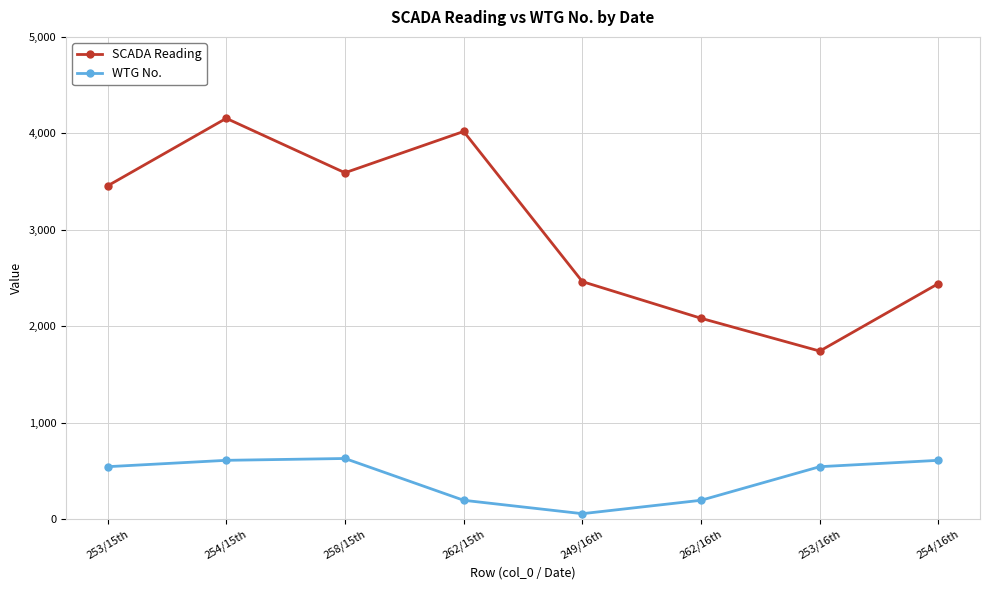

How many values in the SCADA Reading series are below 3456?

4